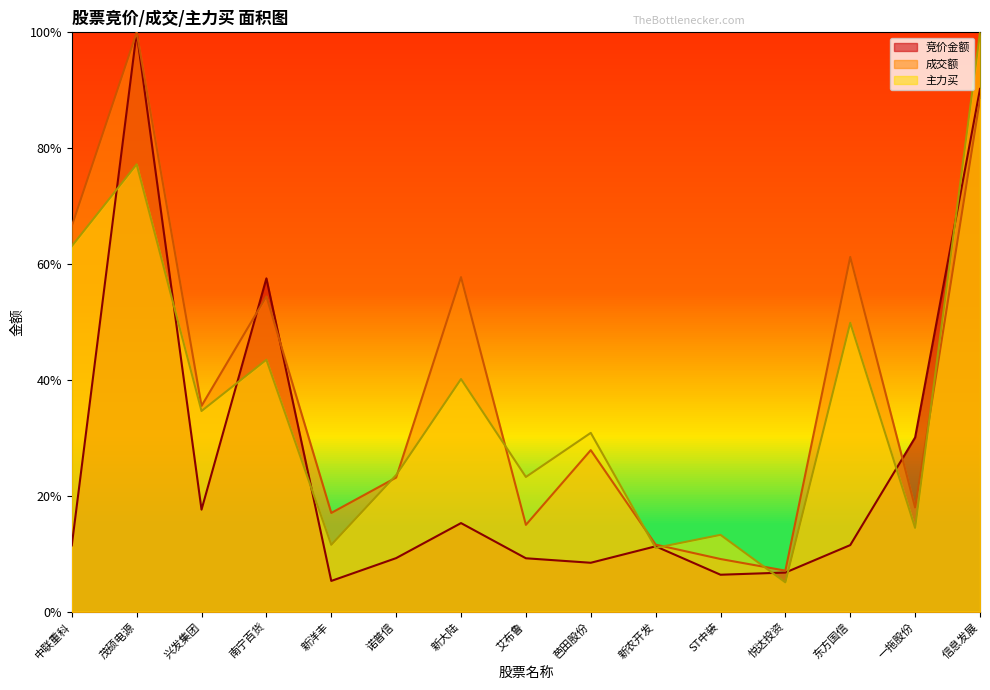

True or false: 竞价金额 and 成交额 cross at least once.

True